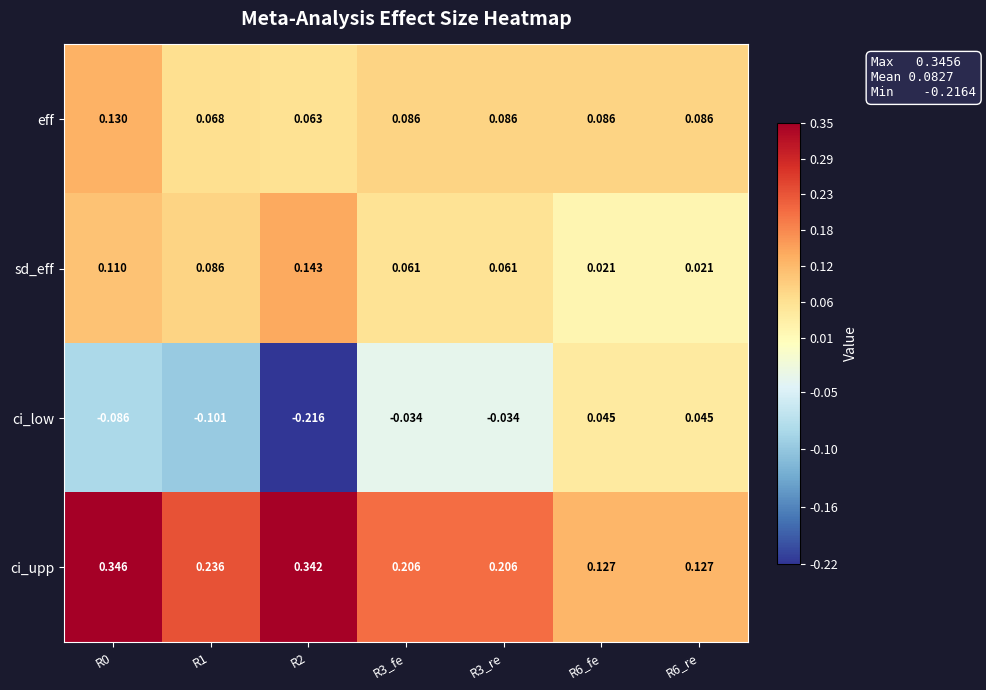

At R2, list the series in order from largest to smallest.

ci_upp, sd_eff, eff, ci_low